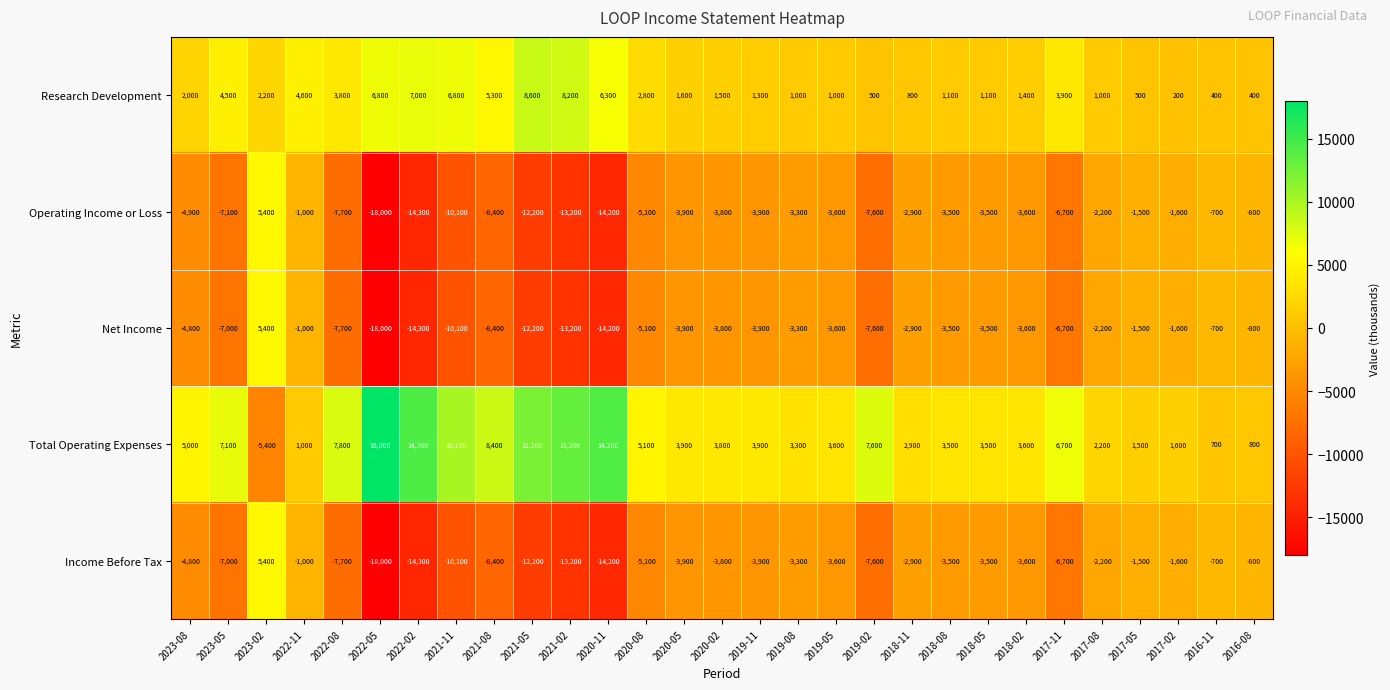

Which category has the lowest value across all series?

2022-05